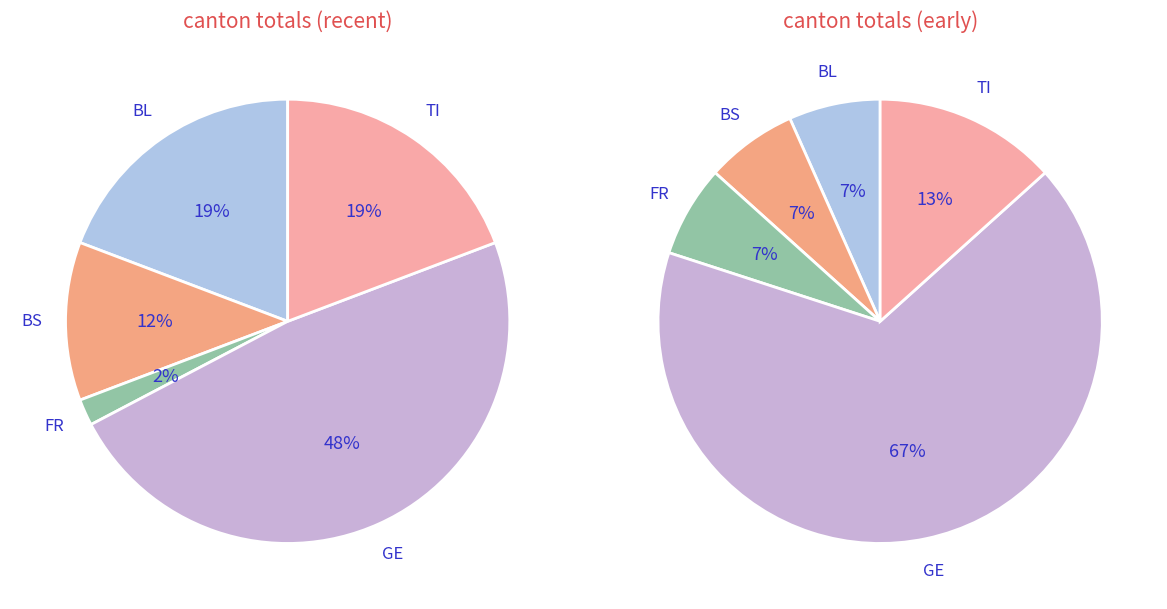

Which category has the smallest portion of the pie?

BL